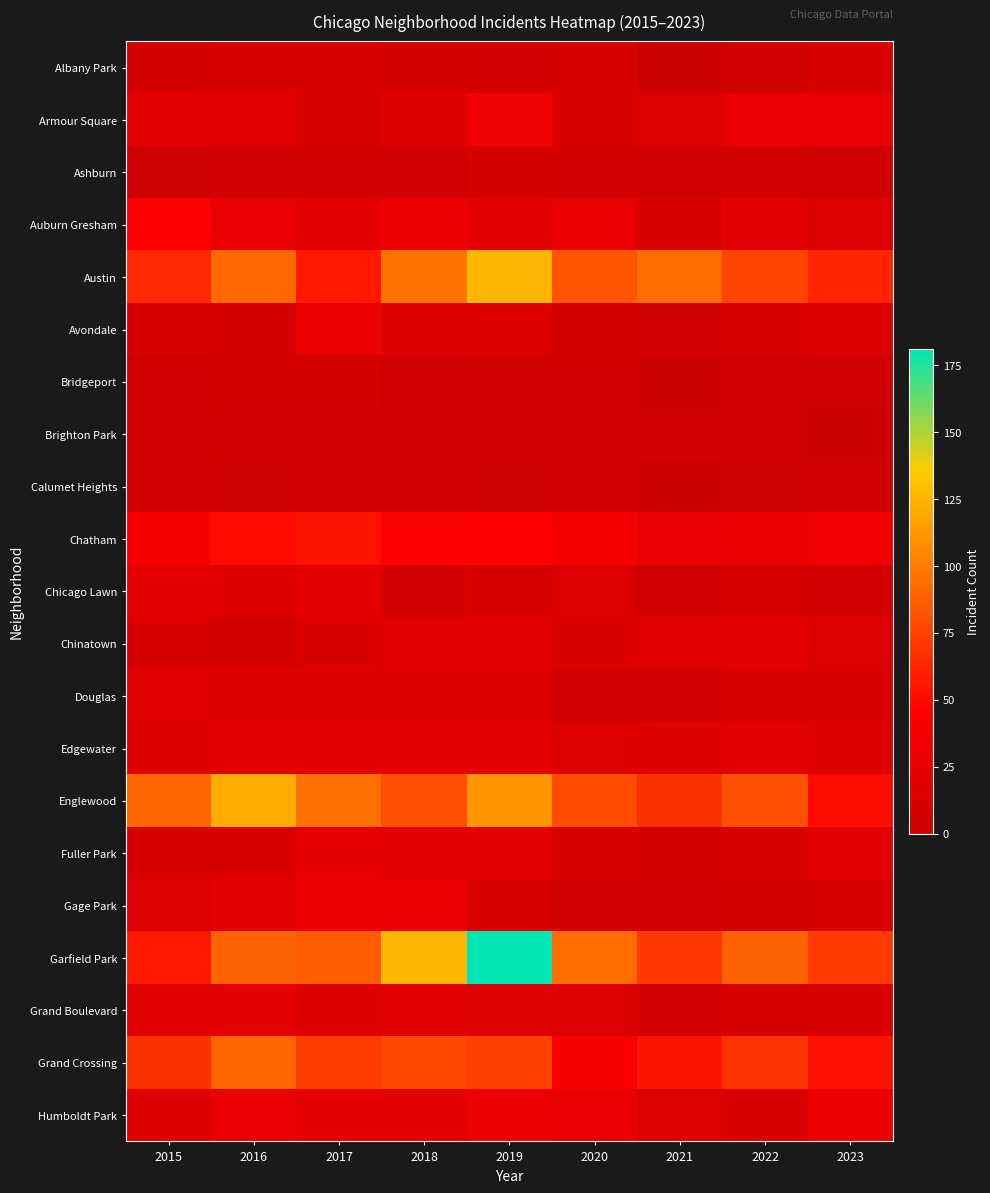

Which series changed the most between 2022 and 2023?

Englewood